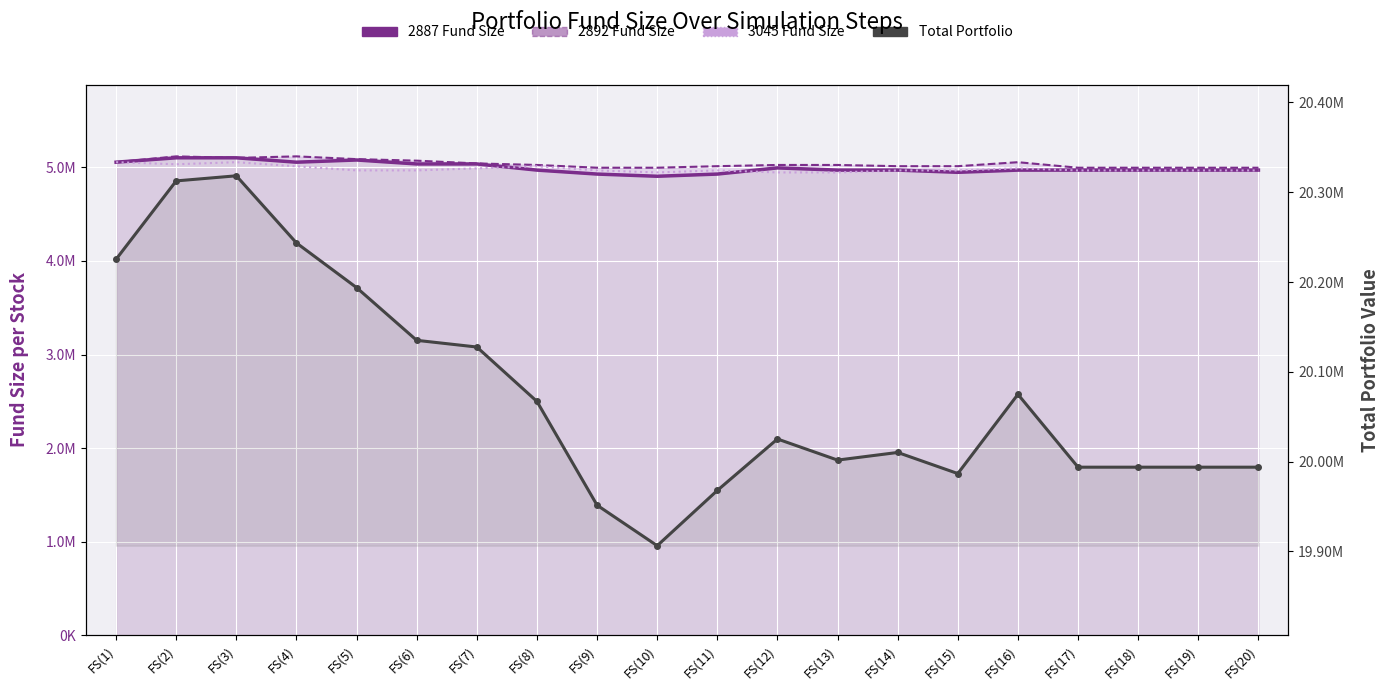

What is the spread (max minus min) of values at FS(10)?

15000502.7